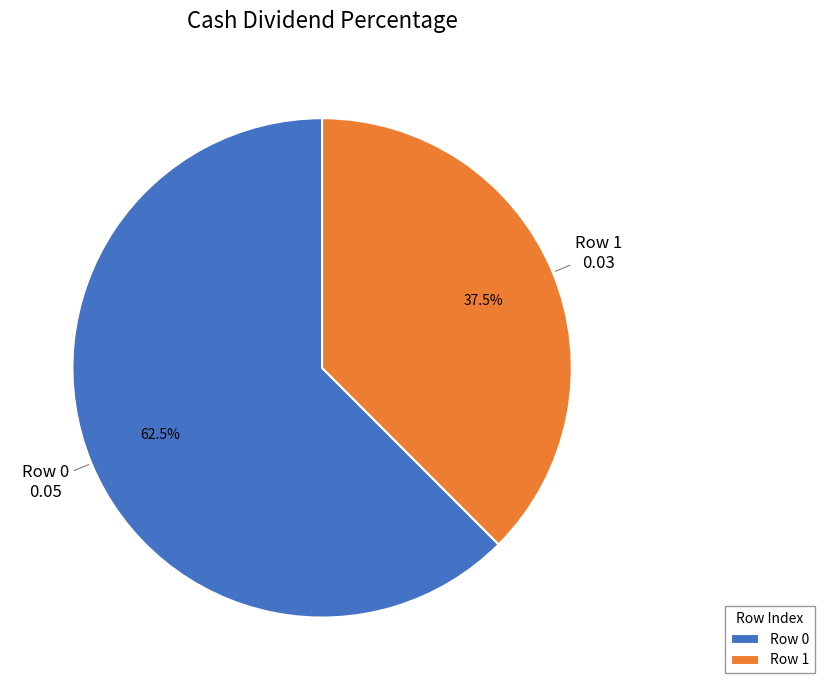

Combined, what portion of the pie is Row 0 and Row 1?

100.0%